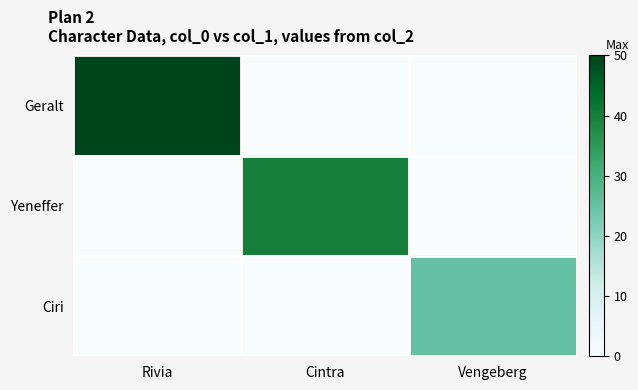

What is the average value?

8